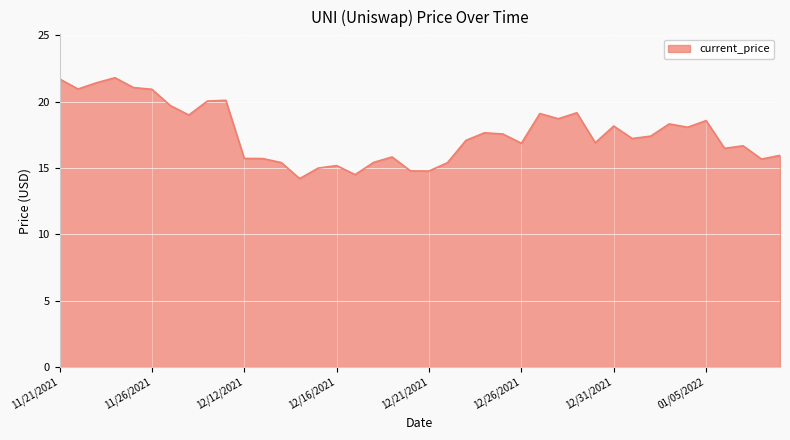

What is the smallest value displayed?

14.2